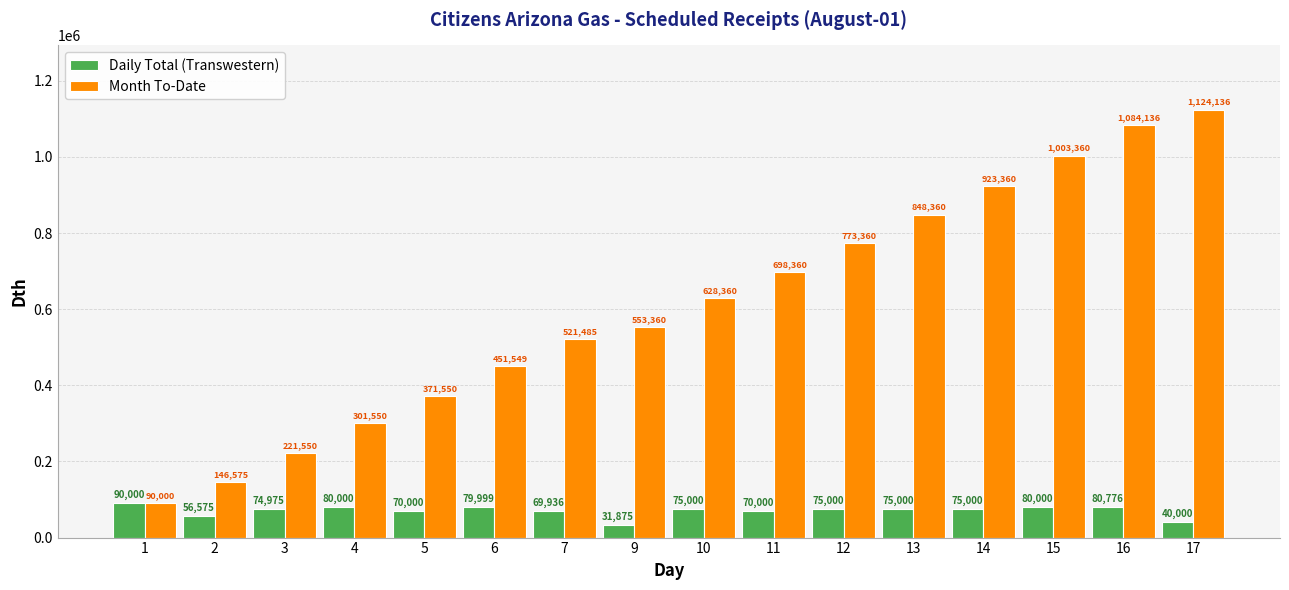

What are all the series names shown in the legend?

Daily Total (Transwestern), Month To-Date